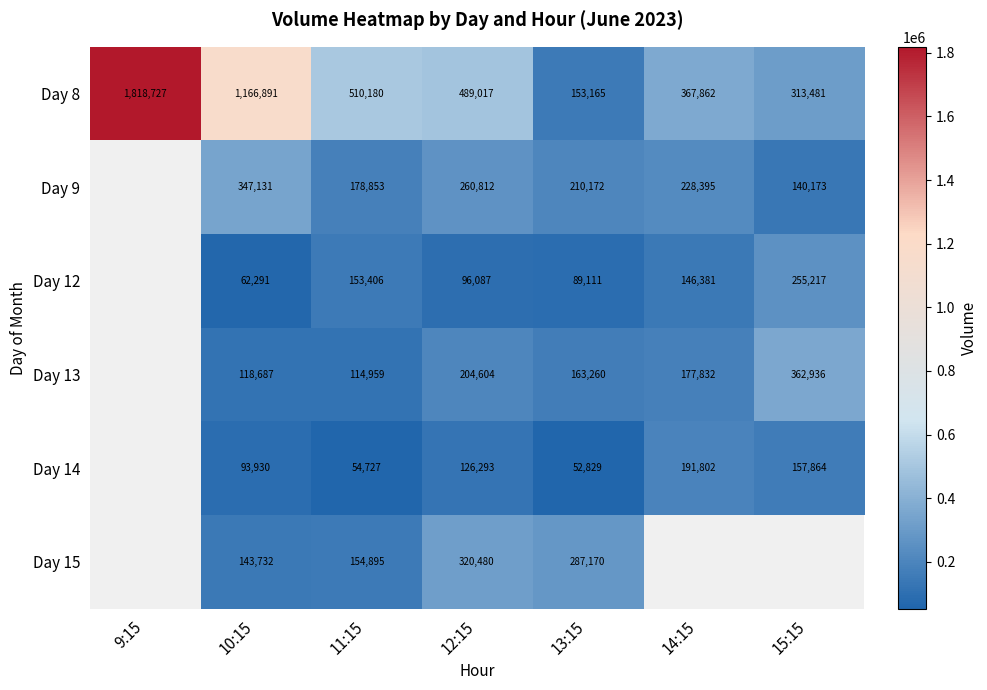

What is the spread (max minus min) of values at 11:15?

455453